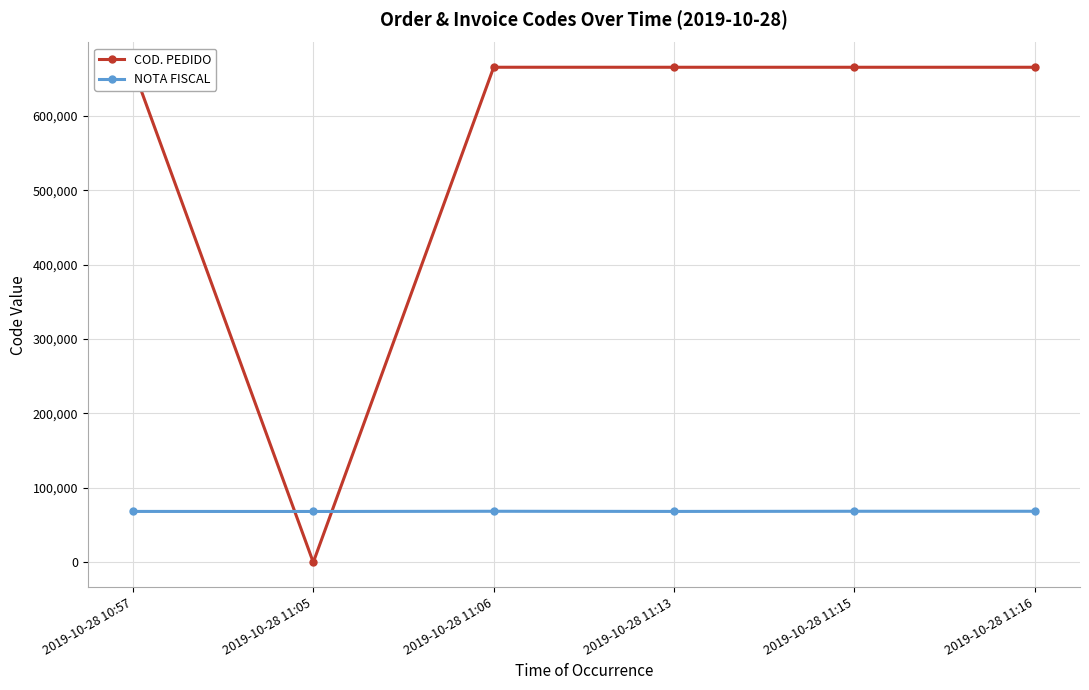

True or false: COD. PEDIDO and NOTA FISCAL cross at least once.

True